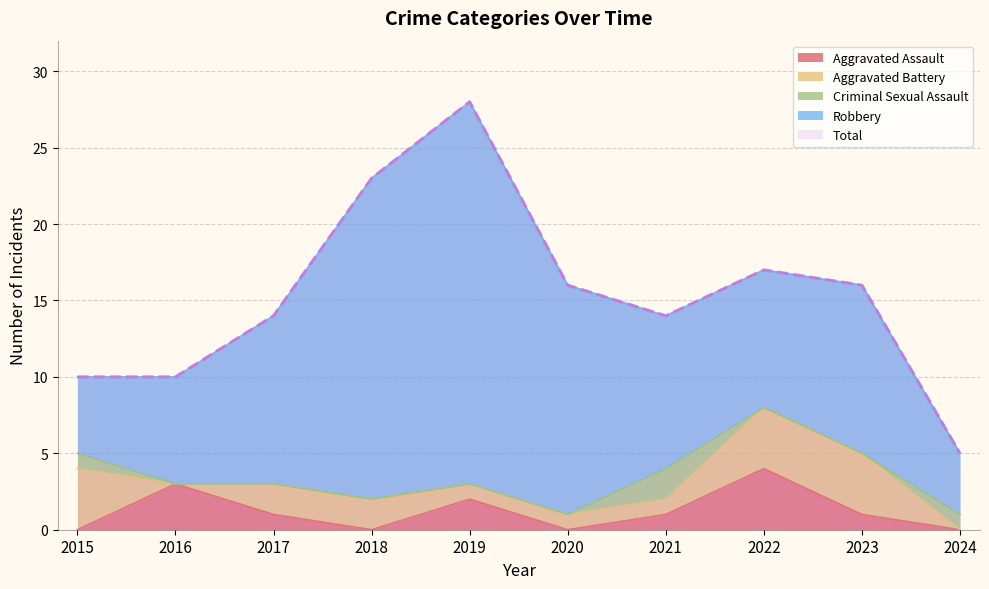

What is the maximum value shown in the chart?

28